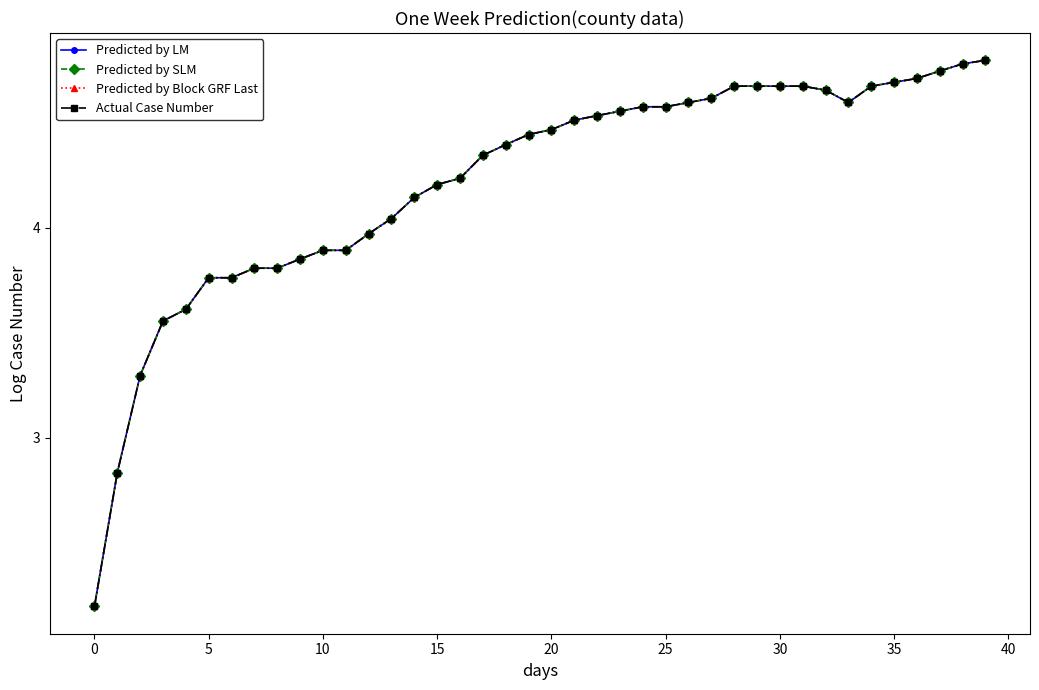

What is the label of the 23rd point from the right?

17